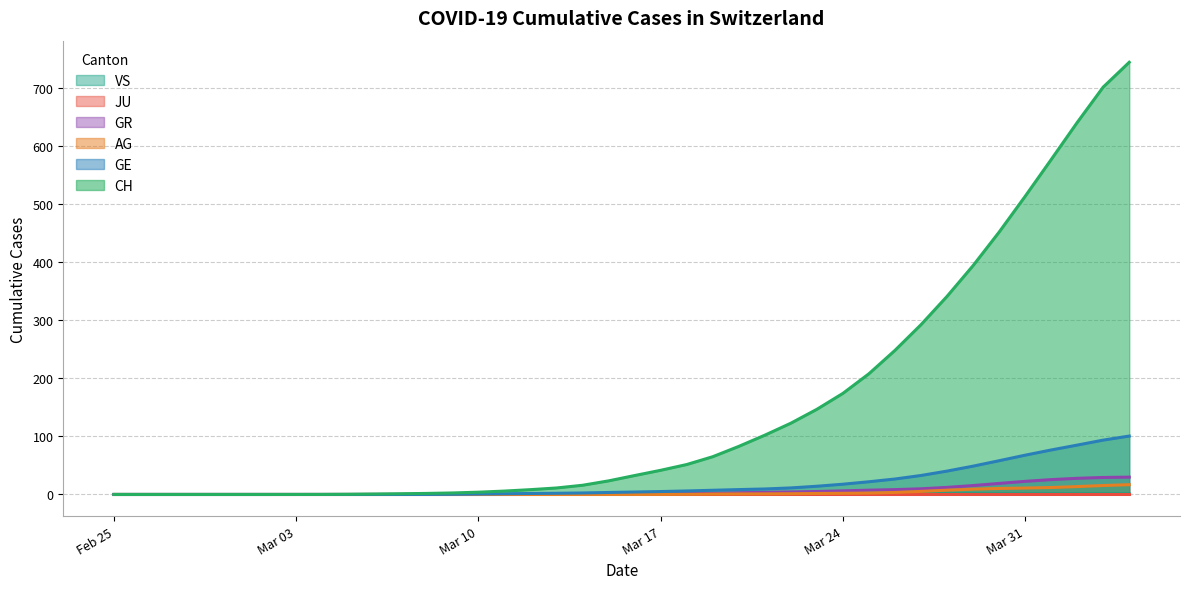

True or false: VS and GE intersect in this chart.

False